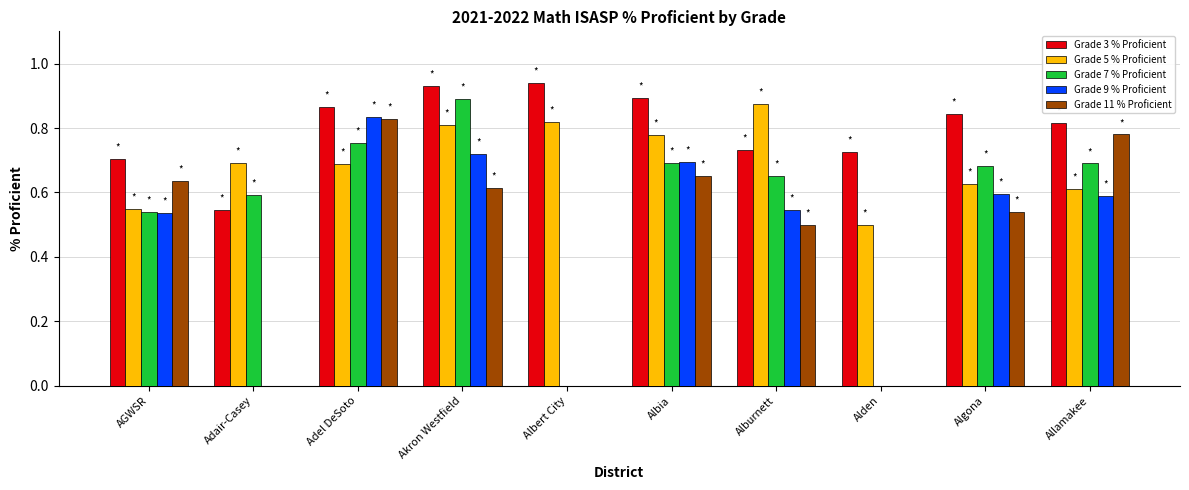

The Grade 5 % Proficient series shows 0.7 at Adair-Casey. True or false?

True